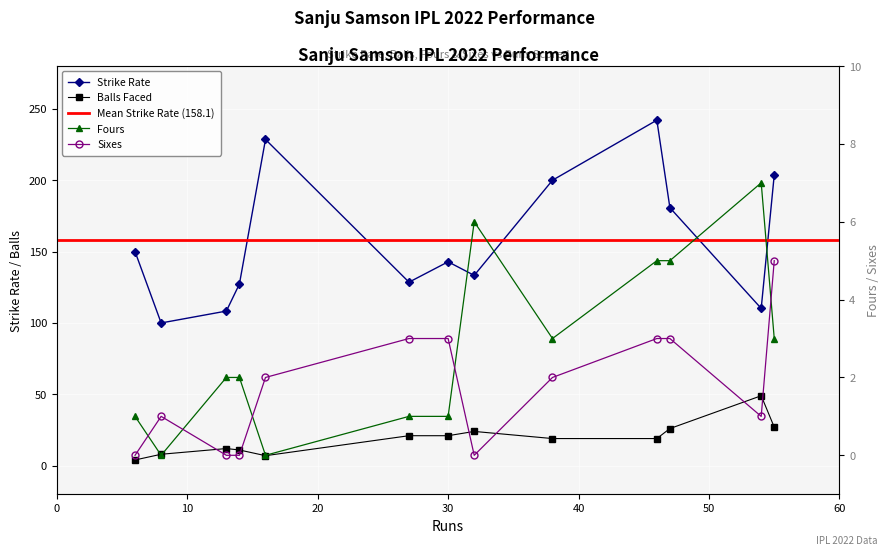

How many data points in Sixes are less than 2?

6